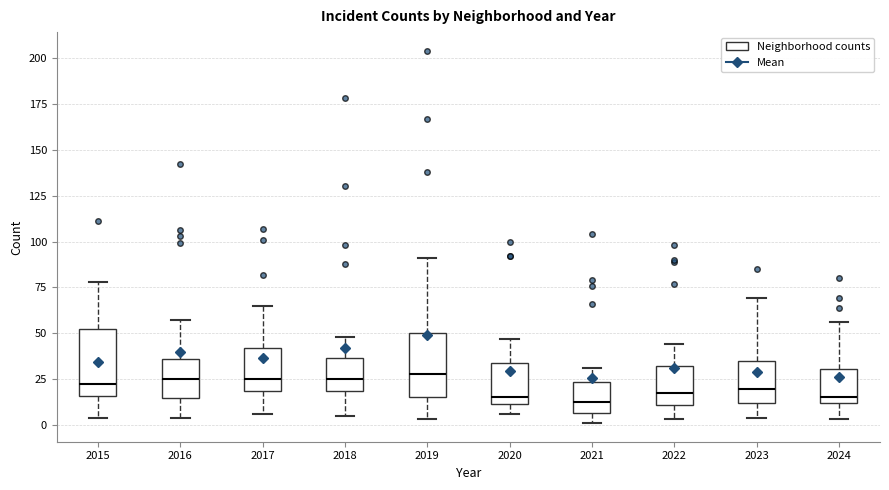

Reading left to right, transcribe this box plot: for each box, give where its median line is, the range the box spans, and where its two whiskers end, as read against the y-axis. The values are not printed on the chart, so give them approximately, as read against the axis.

2015: median 25, box 15 to 50, whiskers 5 to 80
2016: median 25, box 15 to 35, whiskers 5 to 55
2017: median 25, box 20 to 40, whiskers 5 to 65
2018: median 25, box 20 to 35, whiskers 5 to 50
2019: median 30, box 15 to 50, whiskers 5 to 90
2020: median 15, box 10 to 35, whiskers 5 to 45
2021: median 15, box 5 to 25, whiskers 0 to 30
2022: median 20, box 10 to 30, whiskers 5 to 45
2023: median 20, box 10 to 35, whiskers 5 to 70
2024: median 15, box 10 to 30, whiskers 5 to 55